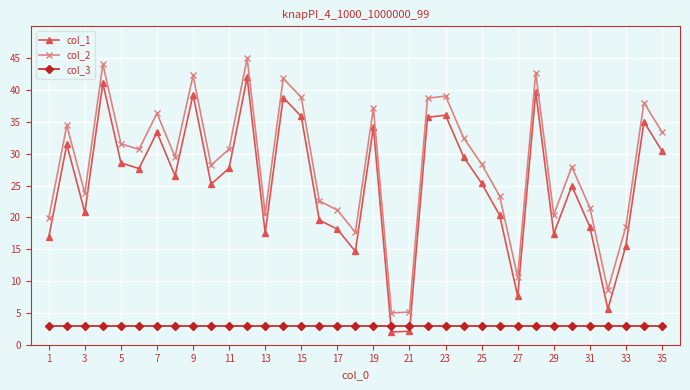

What is the value of the col_3 point at the 18th from the left?

3.0